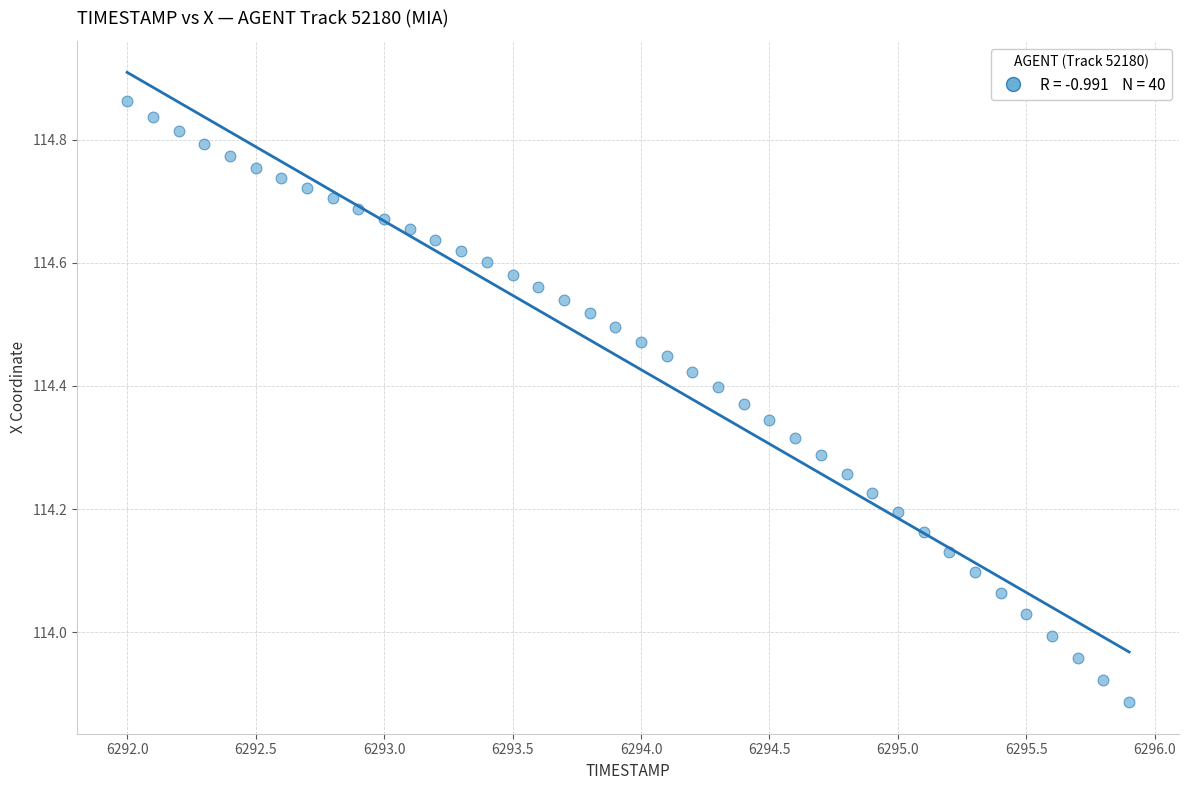

What is the range of Y values (max minus min)?

1.0